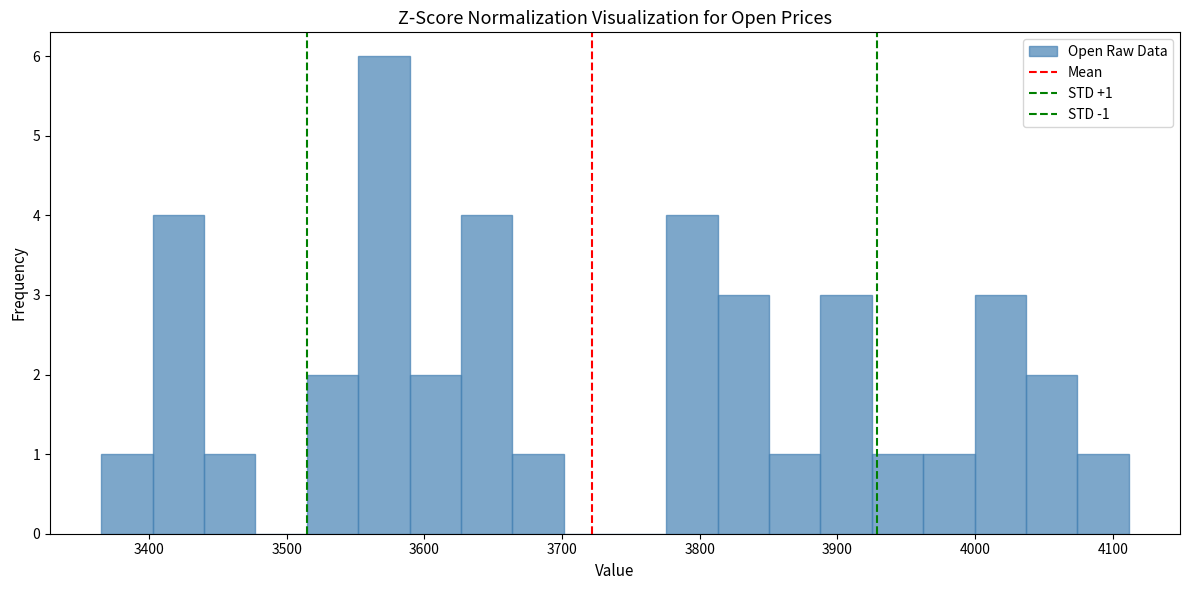

Around what value on the x-axis is the tallest bar? Give the approximate position of its centre, as read against the axis.

3570